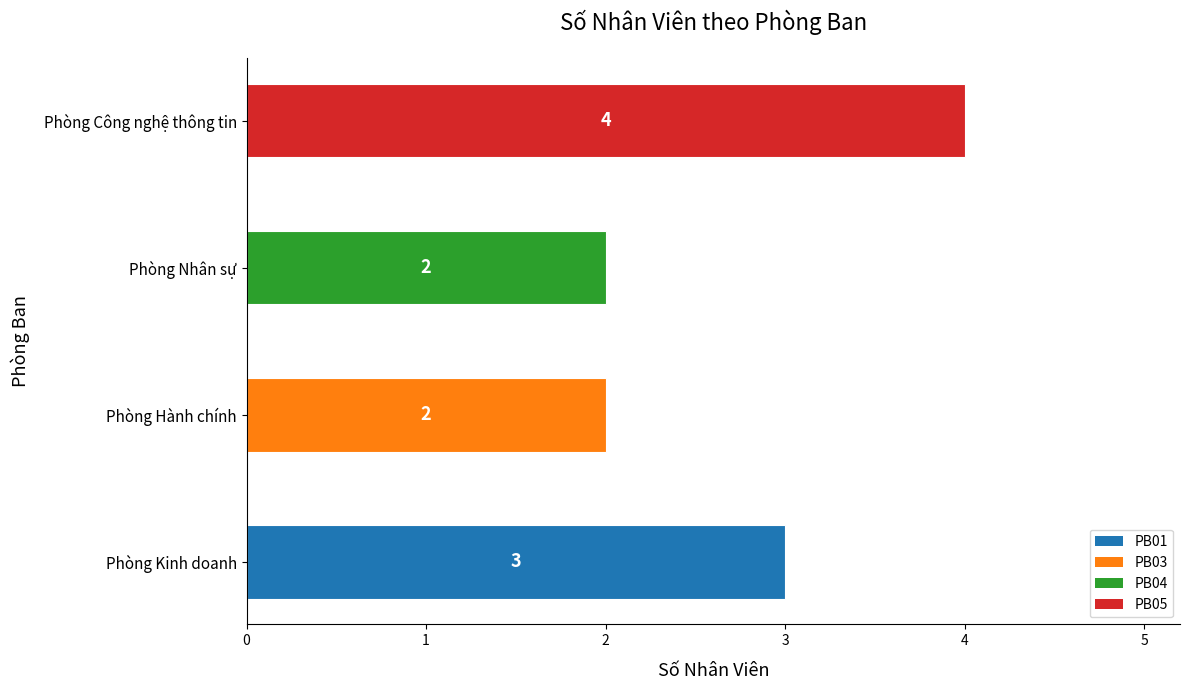

Reading bottom to top, extract all data points from this chart.

3	2	2	4